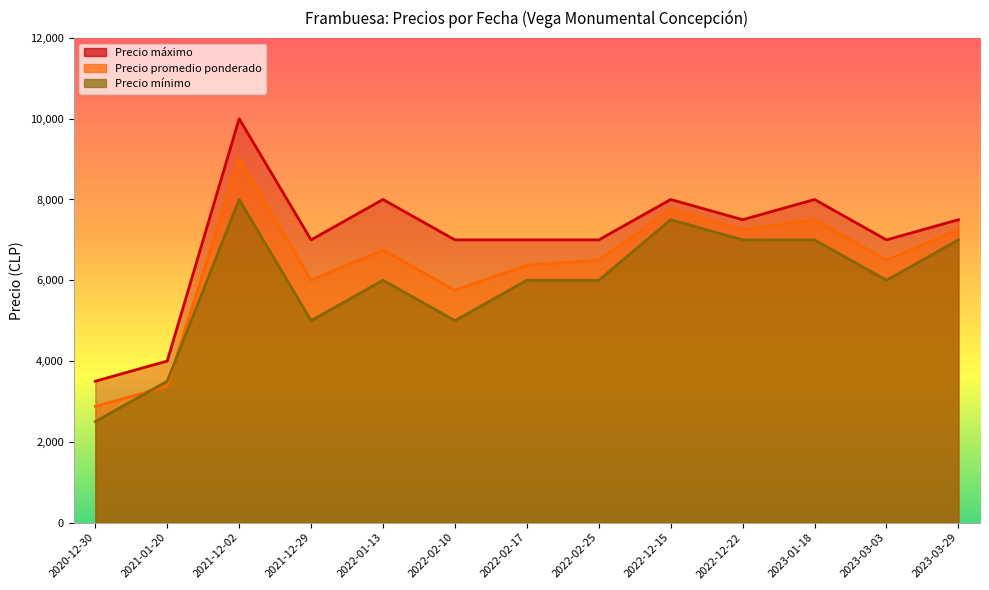

What is the sum of all Precio máximo values?

91500